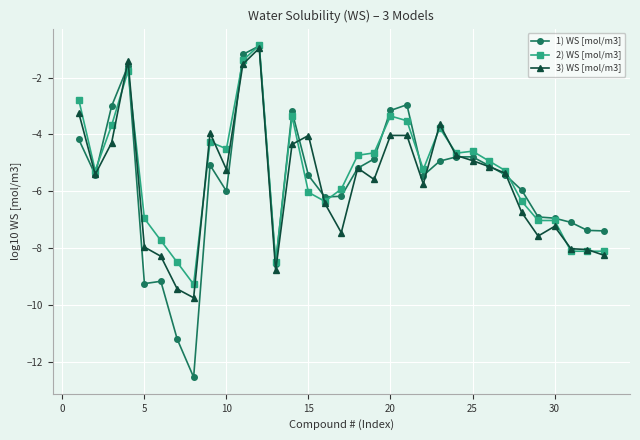

What is the value of the 1) WS [mol/m3] point at the 19th from the left?

-4.9